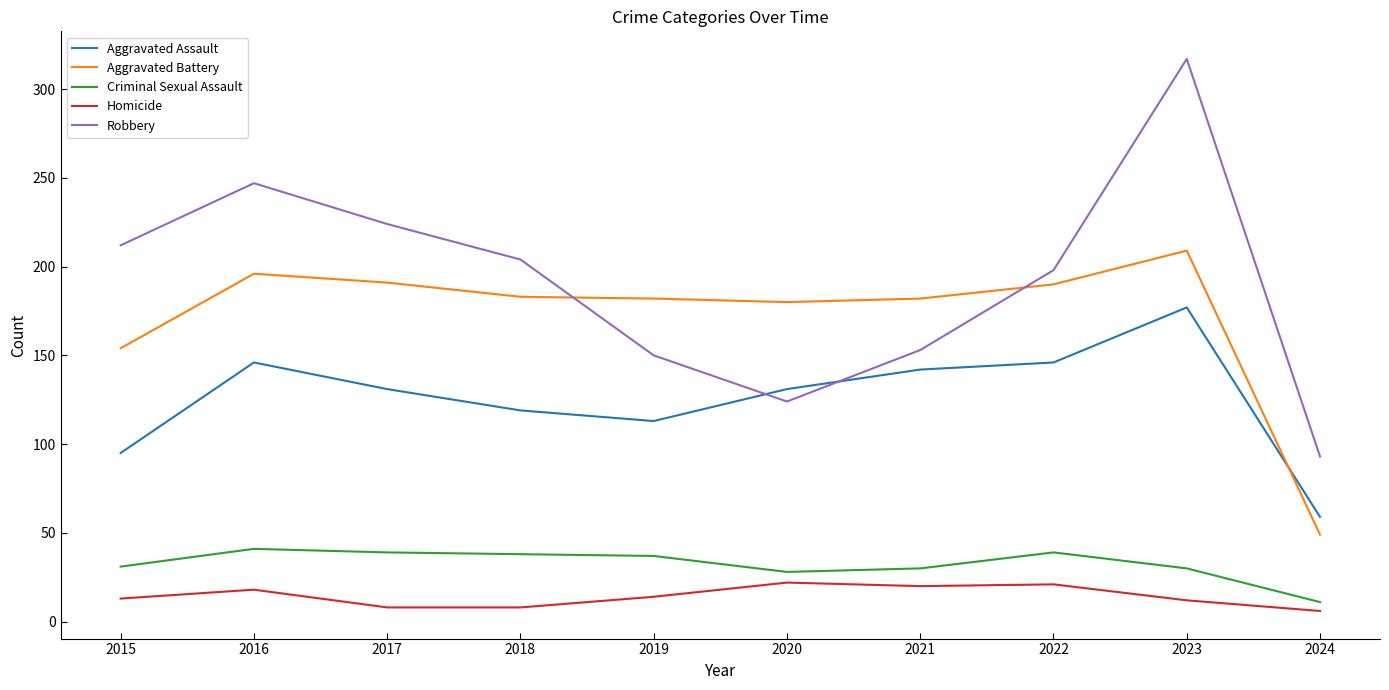

The Homicide series shows 20 at 2021. True or false?

True